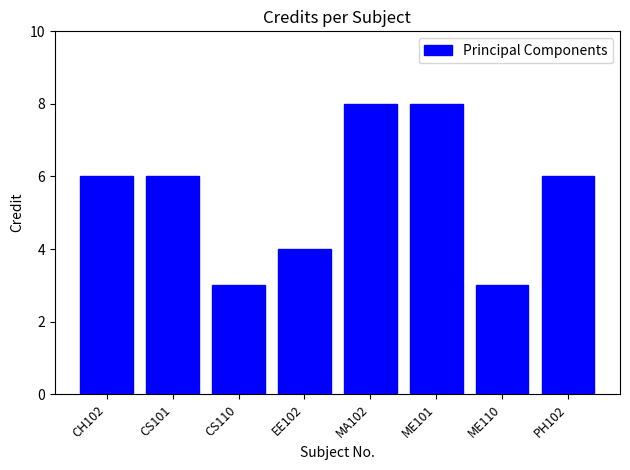

Which has a higher value, ME101 or ME110?

ME101